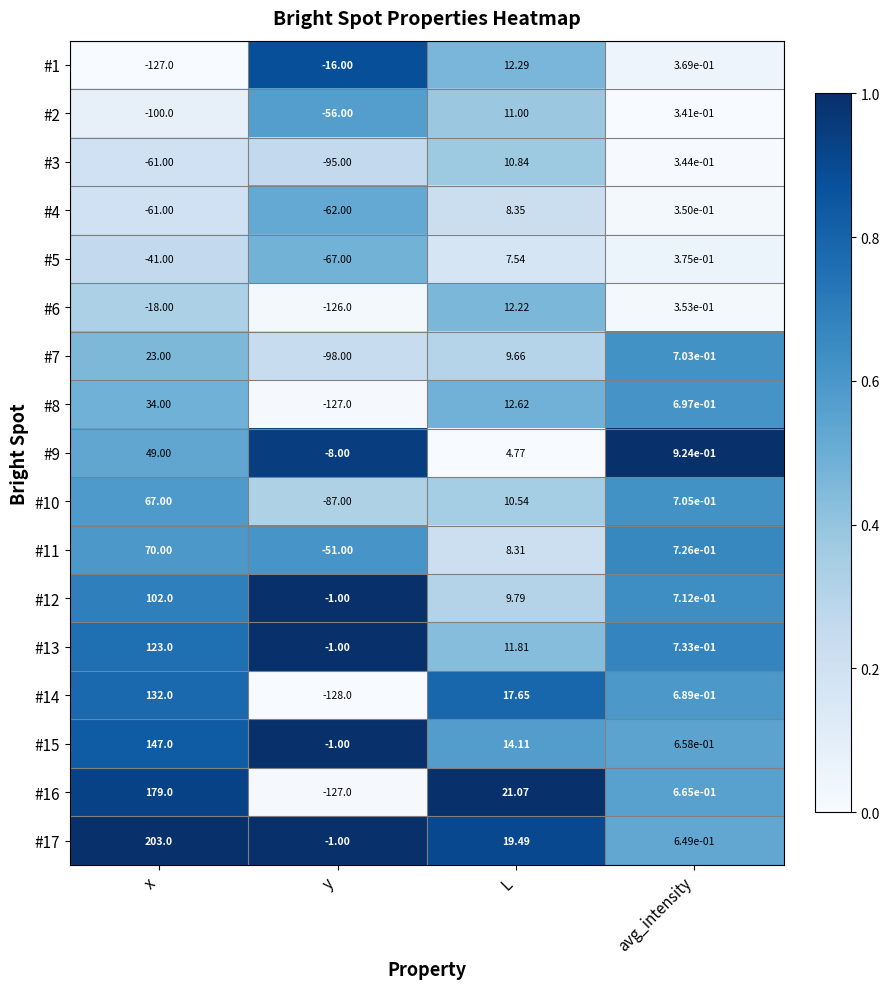

Which series has the widest spread of values?

#16